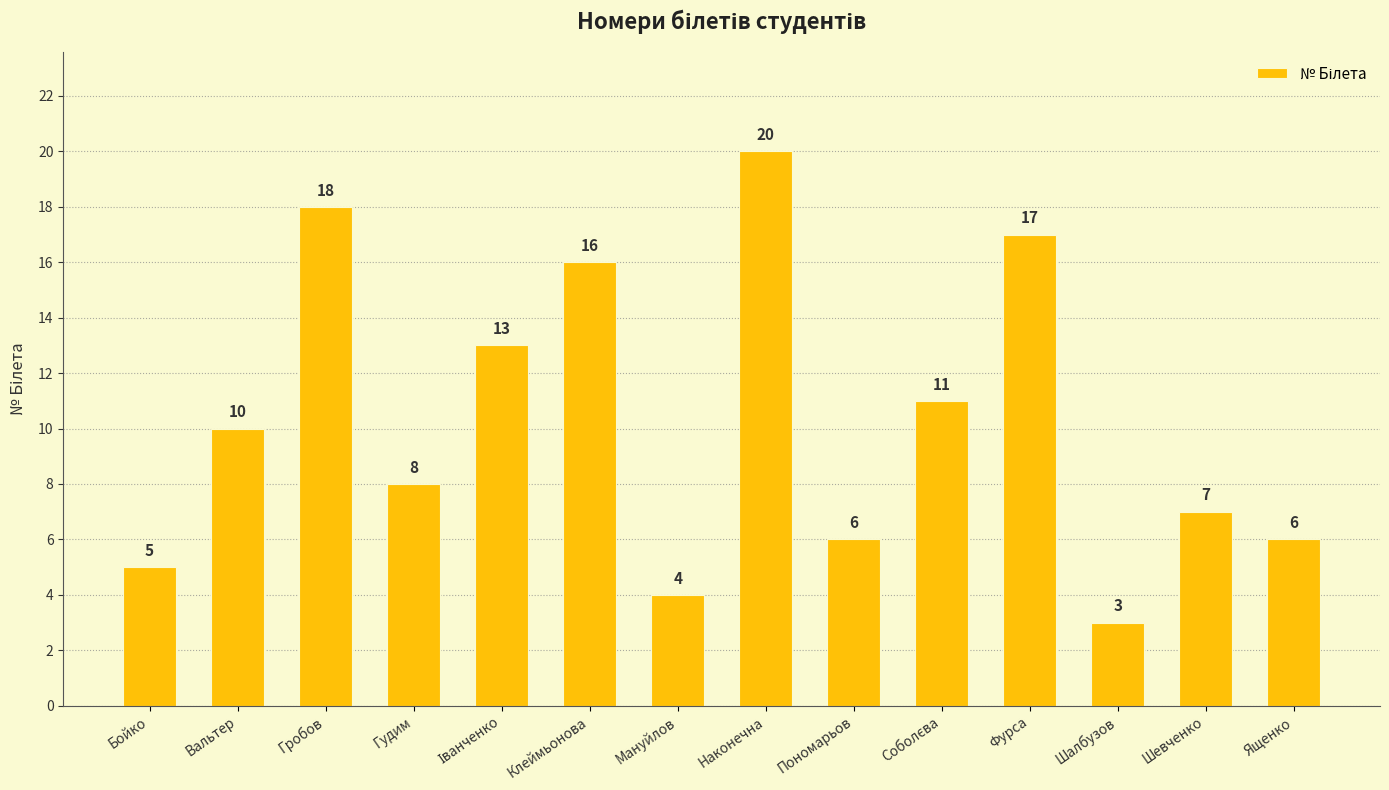

What is the minimum value shown in the chart?

3